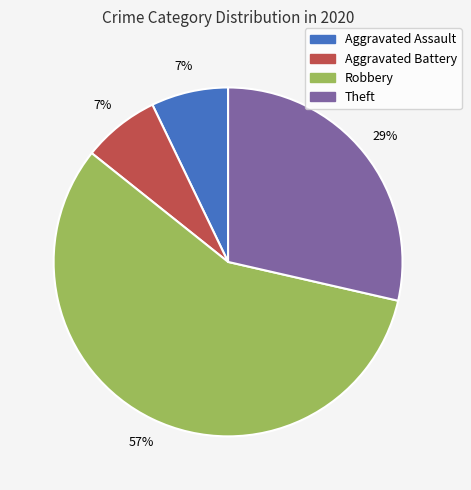

Is there a majority slice in this chart?

Yes